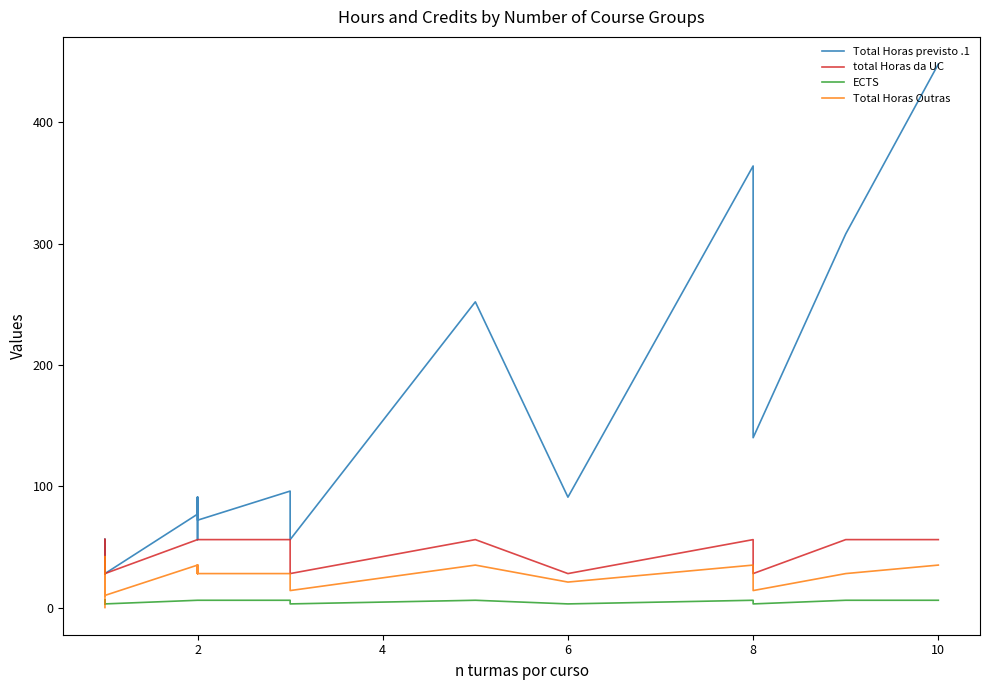

How many Total Horas Outras values are between 21 and 35?

29